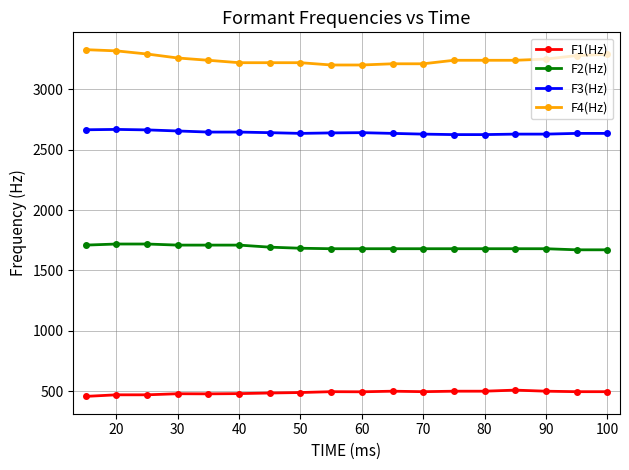

What is the smallest value displayed?

456